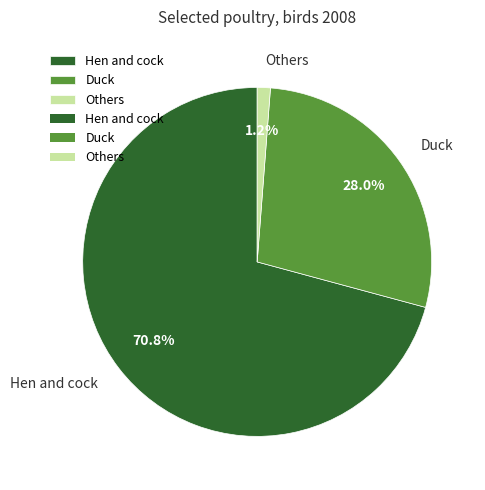

The Others slice represents 1% of the pie. True or false?

True